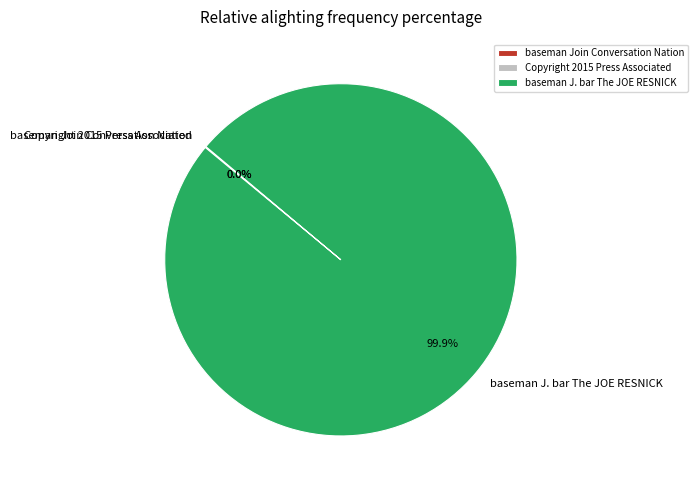

What is the majority slice?

baseman J. bar The JOE RESNICK